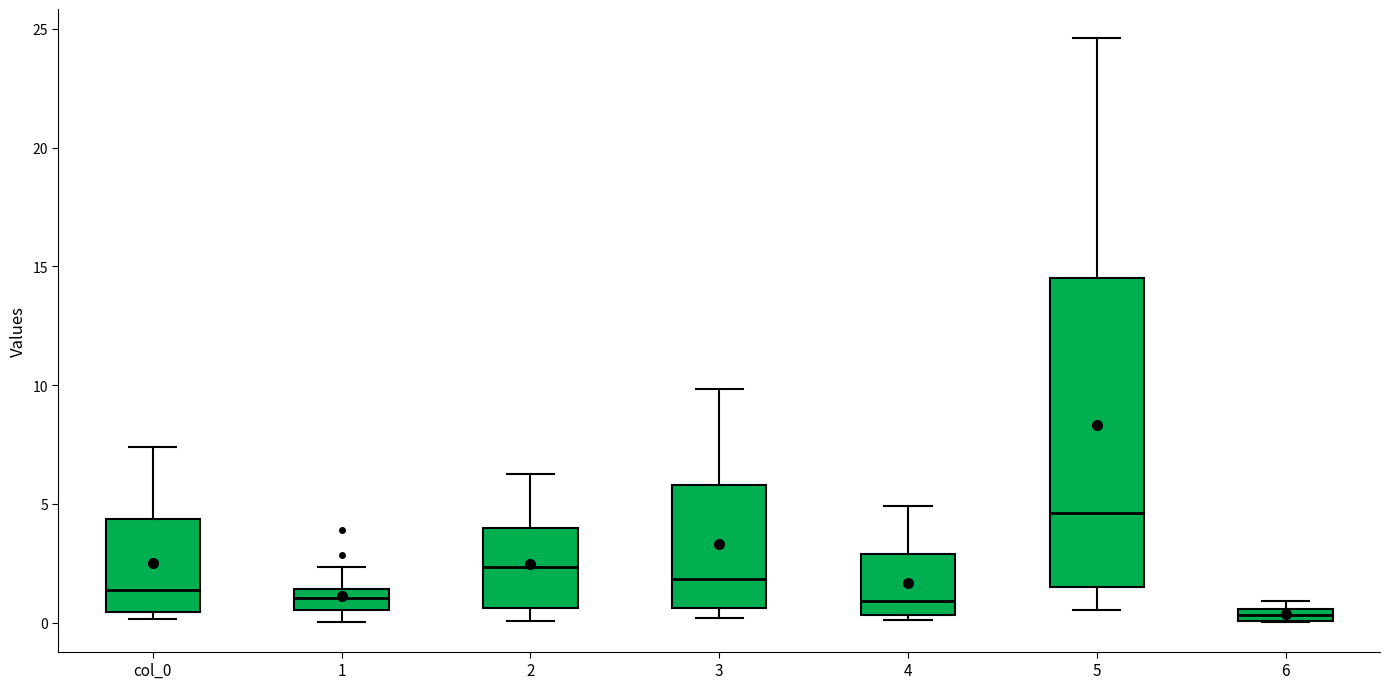

Which box's median line is the highest?

5